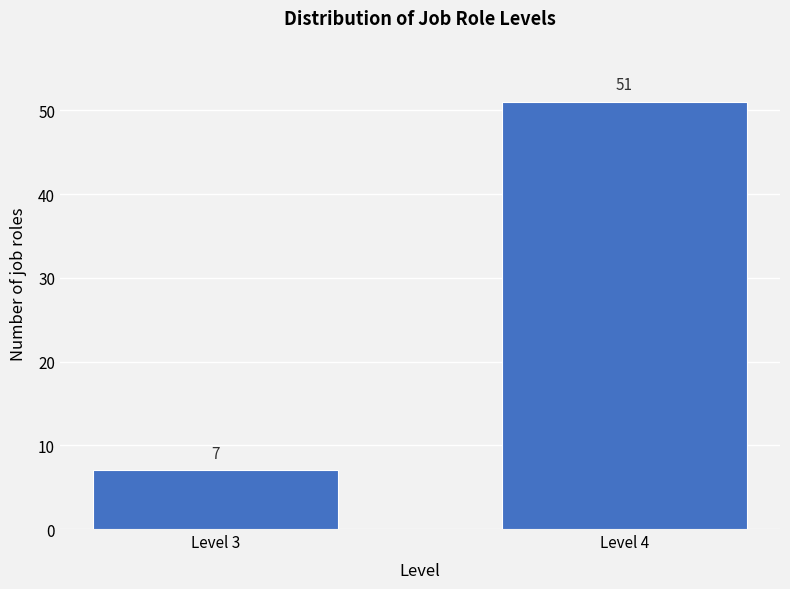

Reading left to right, extract all data points from this chart.

Level 3=7	Level 4=51